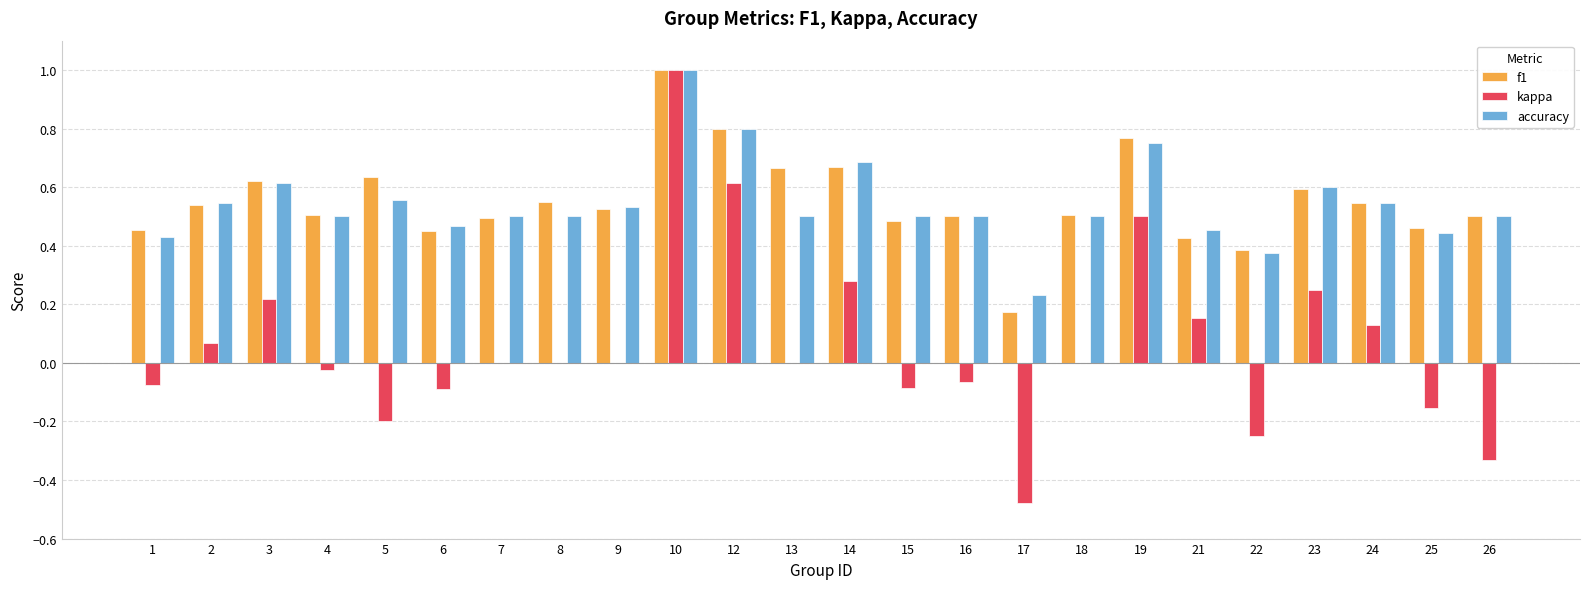

Are the bars horizontal?

No